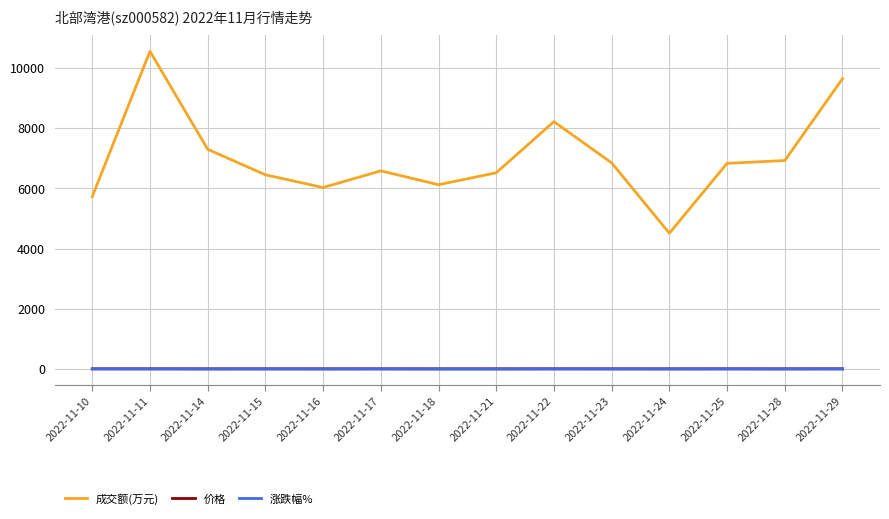

How many data points in 涨跌幅% are above 0?

8